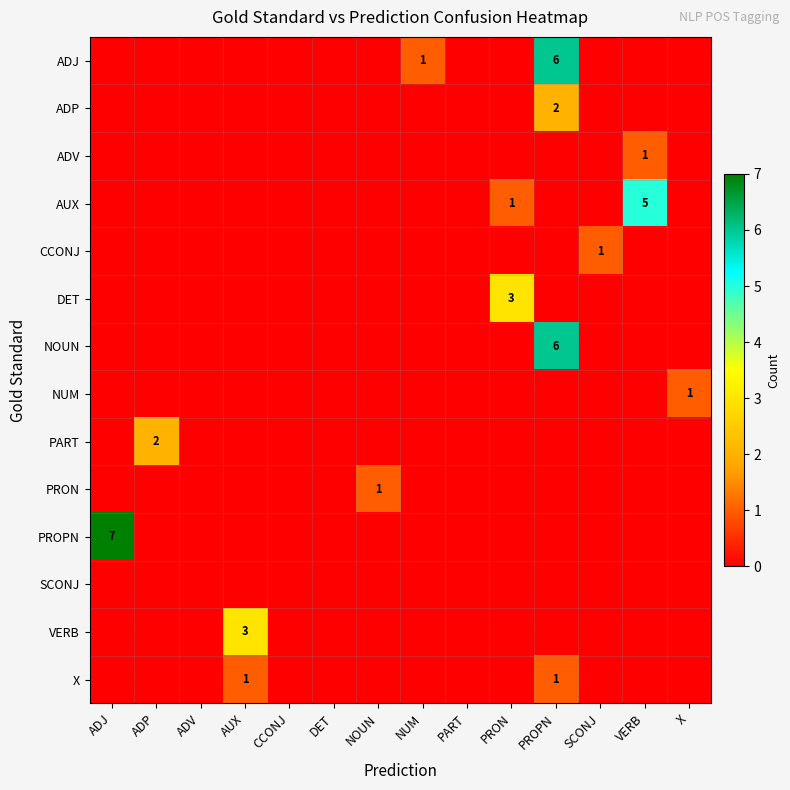

Where is PART nearest to the value 1?

ADJ